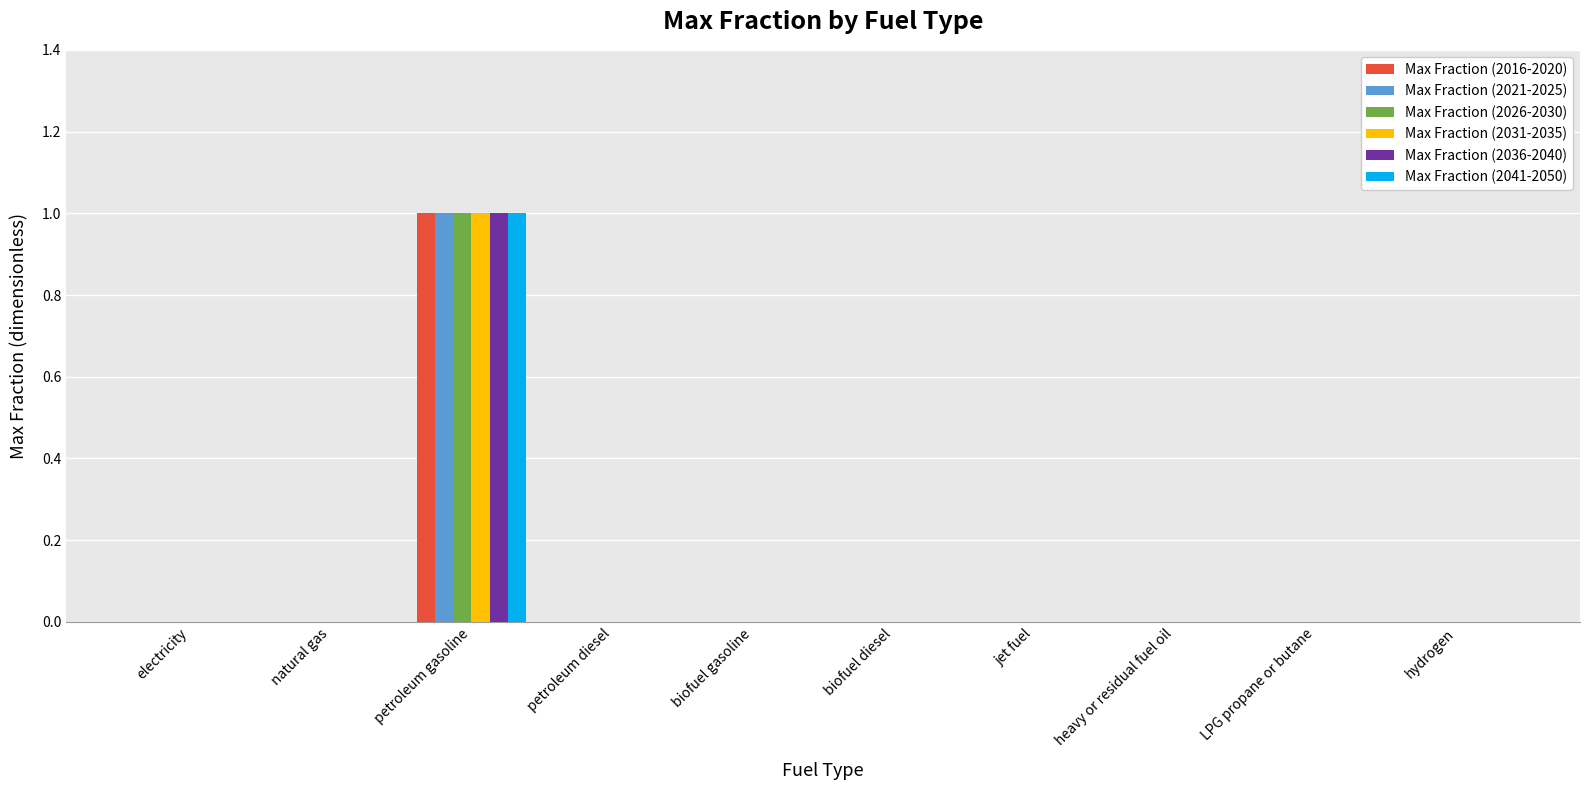

Reading left to right, list all the values displayed in this chart.

Max Fraction (2016-2020): 0	0	1	0	0	0	0	0	0	0
Max Fraction (2021-2025): 0	0	1	0	0	0	0	0	0	0
Max Fraction (2026-2030): 0	0	1	0	0	0	0	0	0	0
Max Fraction (2031-2035): 0	0	1	0	0	0	0	0	0	0
Max Fraction (2036-2040): 0	0	1	0	0	0	0	0	0	0
Max Fraction (2041-2050): 0	0	1	0	0	0	0	0	0	0